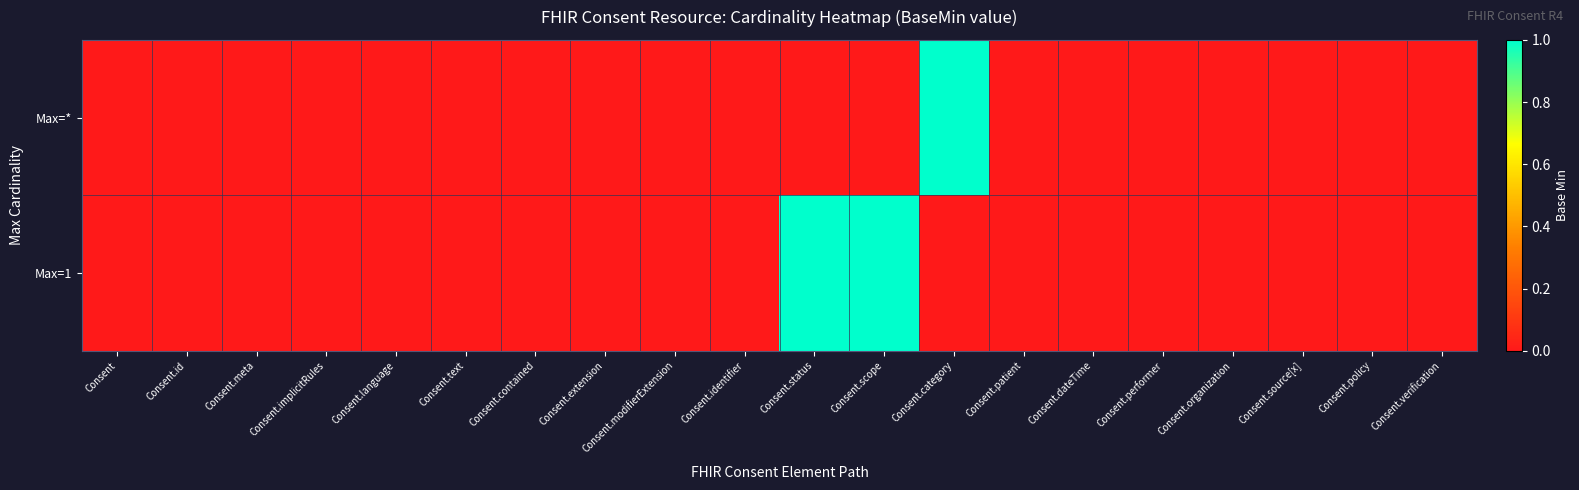

What is the difference between the highest and lowest values at Consent.category?

1